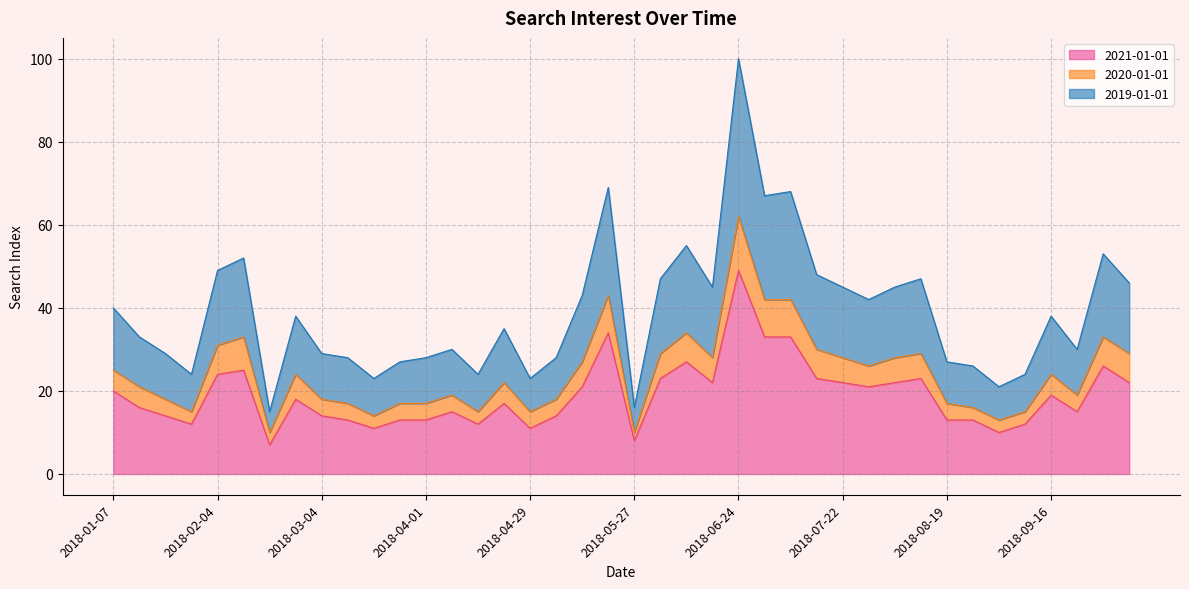

Where is the first local maximum for 2019-01-01?

2018-02-11